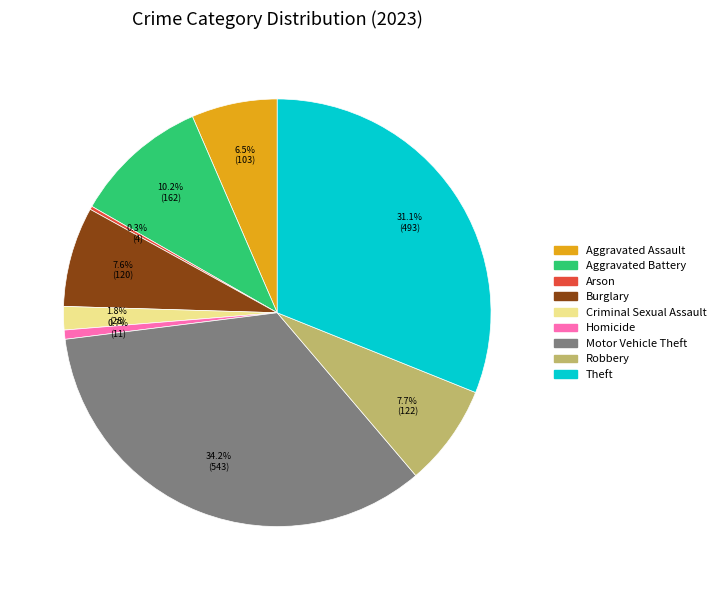

Is the sum of Theft and Homicide greater than half?

No